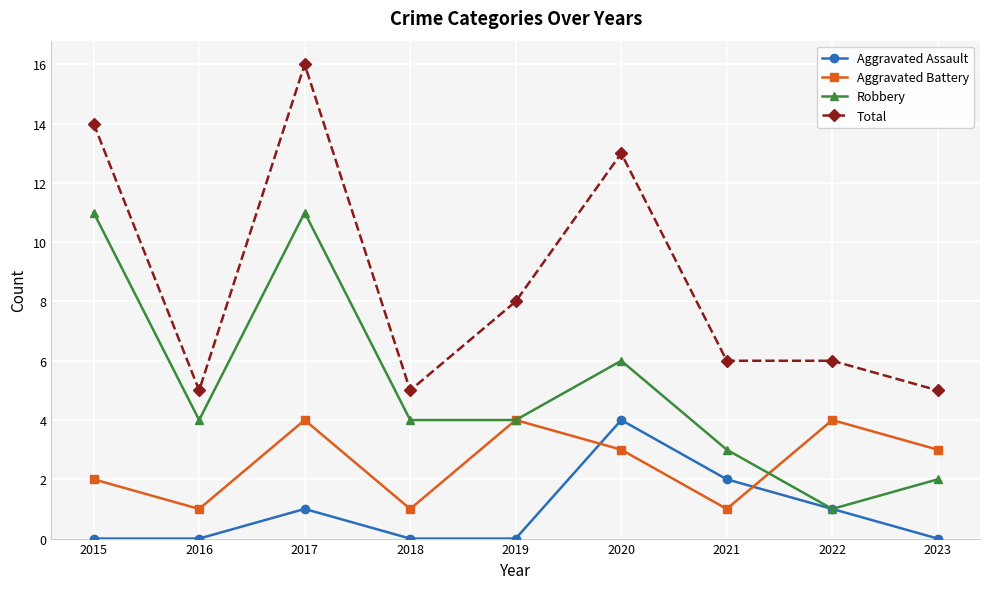

Which series has the widest spread of values?

Total